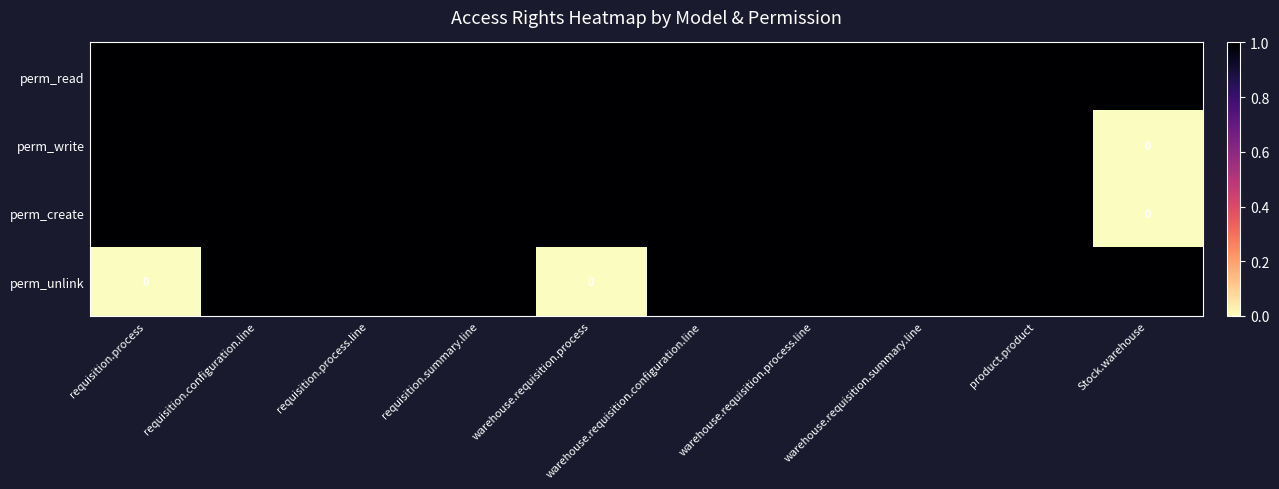

What is the sum of all perm_create values?

9